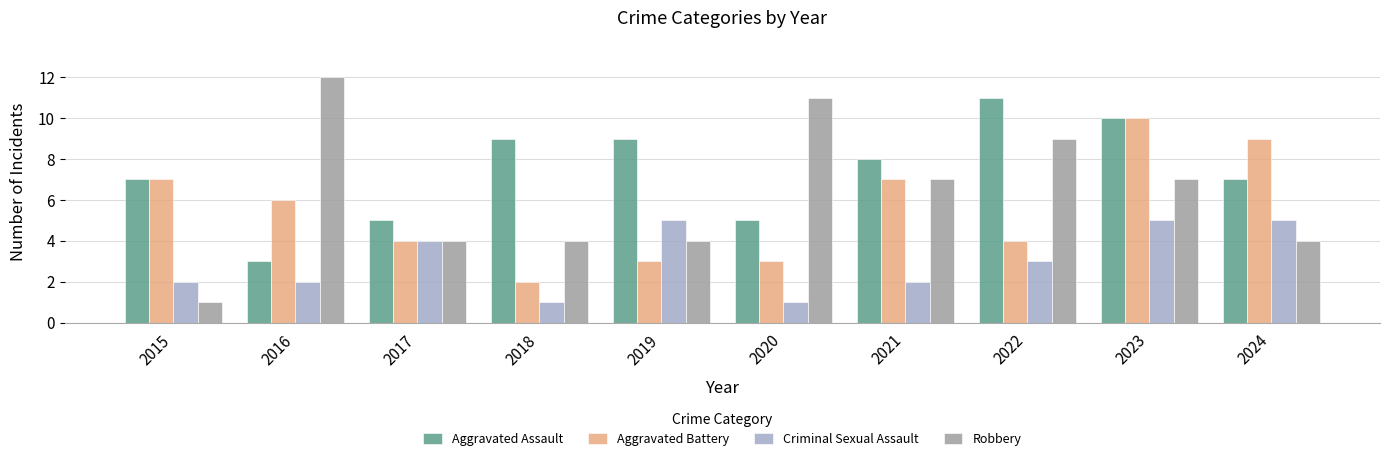

At which category is the sum across all series the highest?

2023